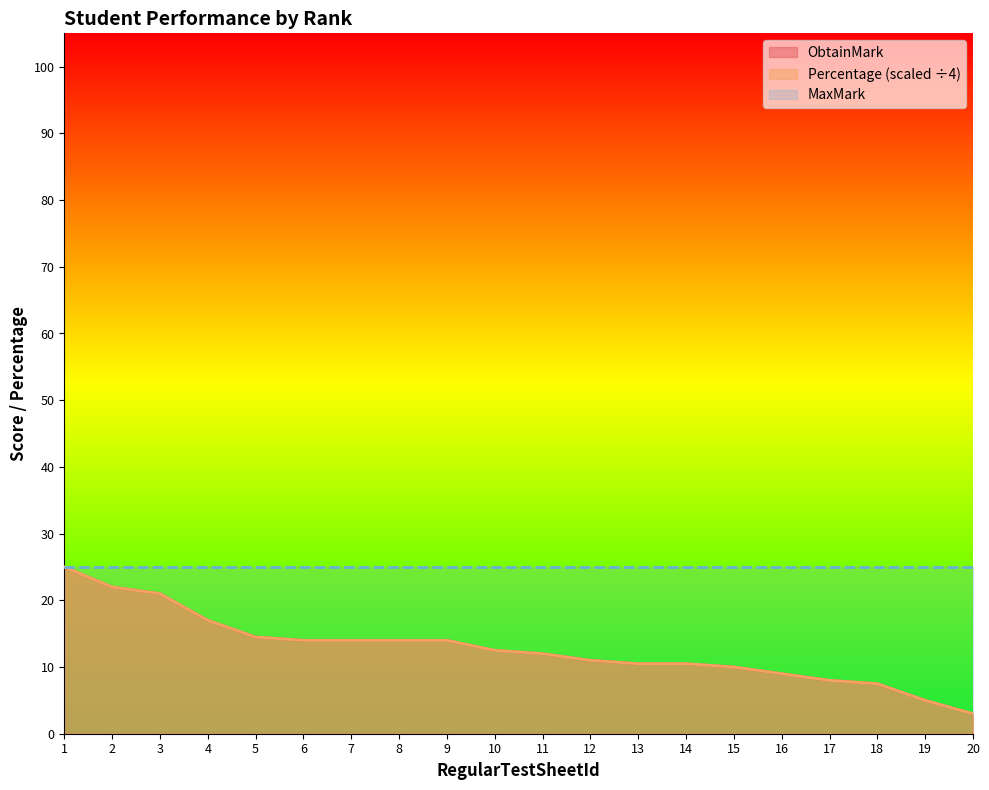

Does the chart display data point markers on the line(s)?

No